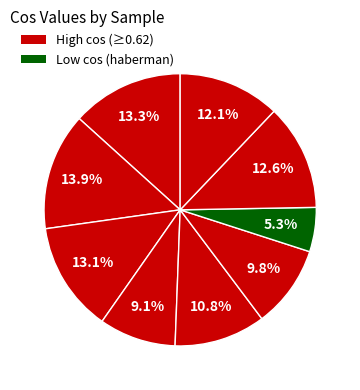

Count the number of slices in the pie.

9